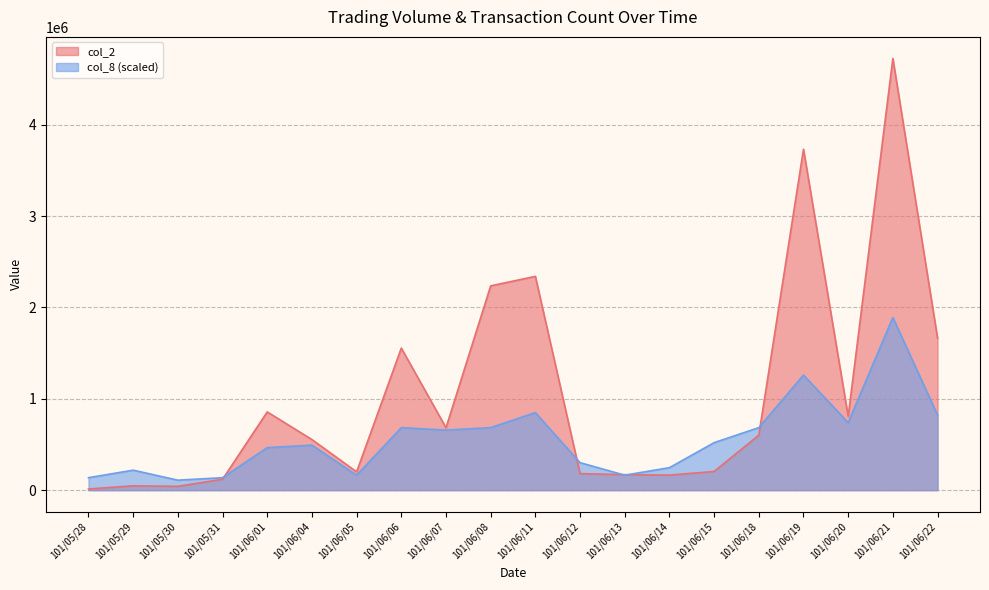

What is the approximate value of col_2 at 101/06/08?

2236310.0